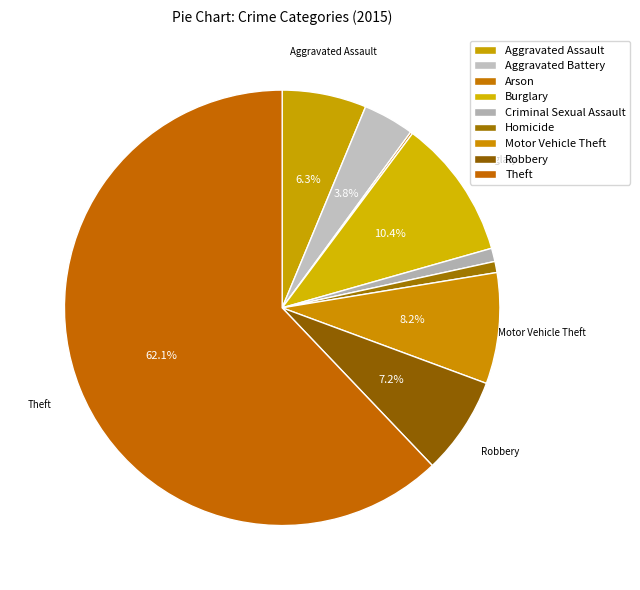

How many slices are in this pie chart?

9